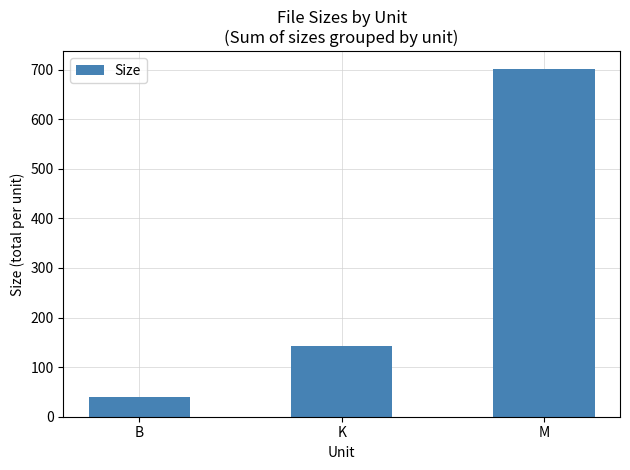

List the labels in order of value, largest first.

M, K, B